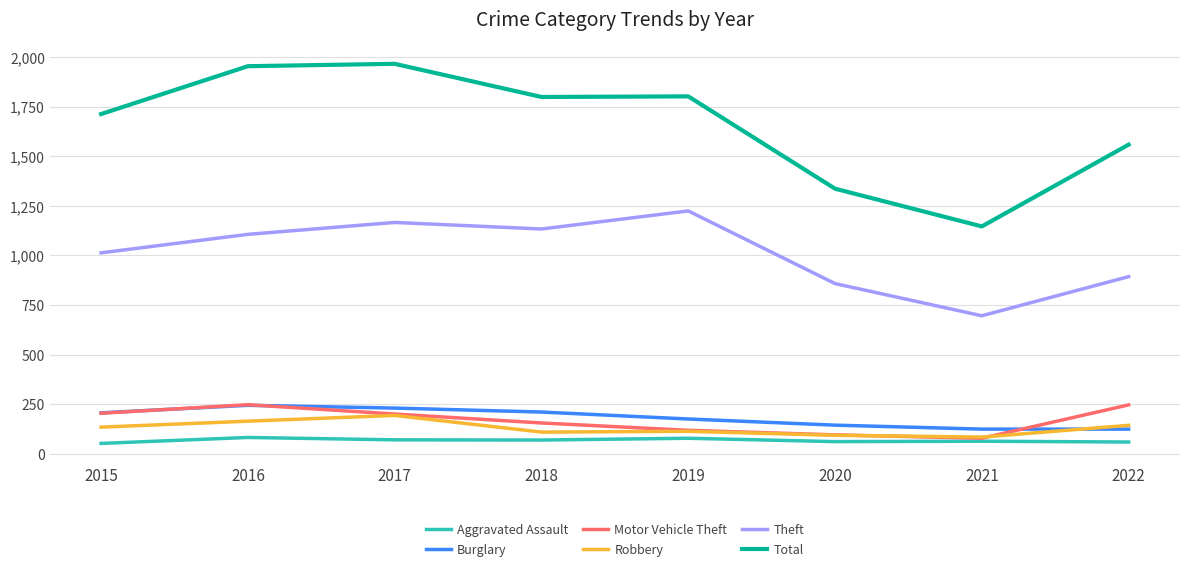

What is the total value across all series at 2017?

3828